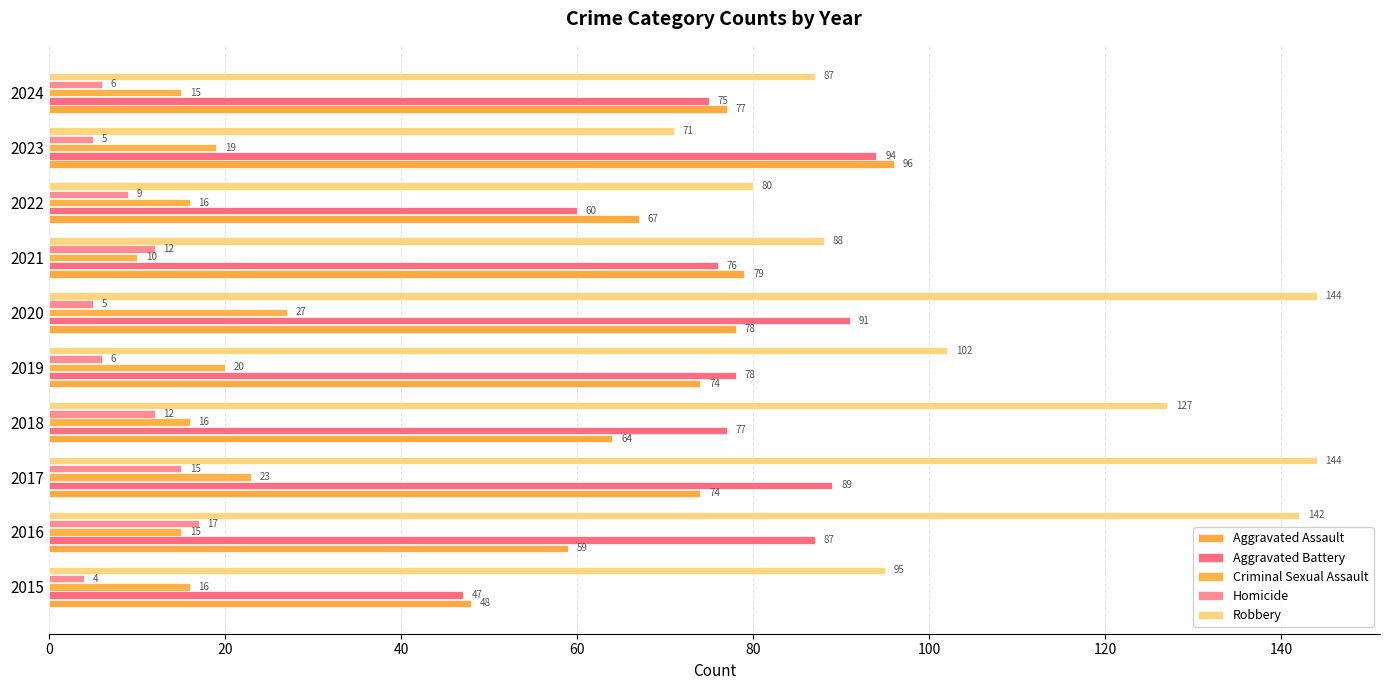

At how many categories does at least one series exceed 101?

5